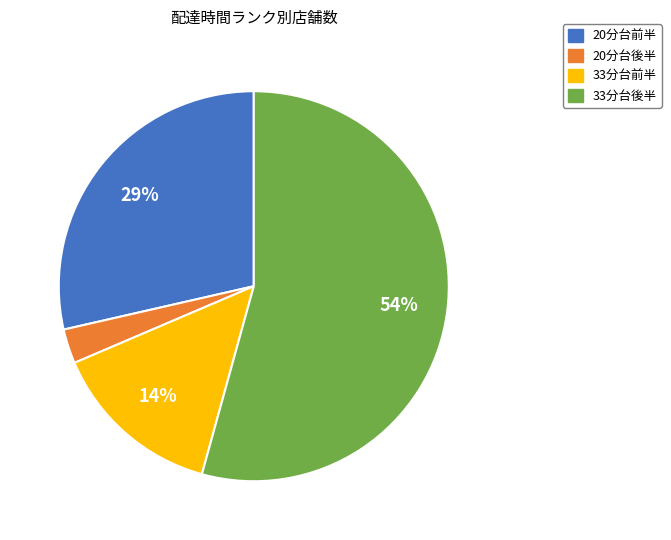

To the nearest percent, what is the average slice percentage?

25%